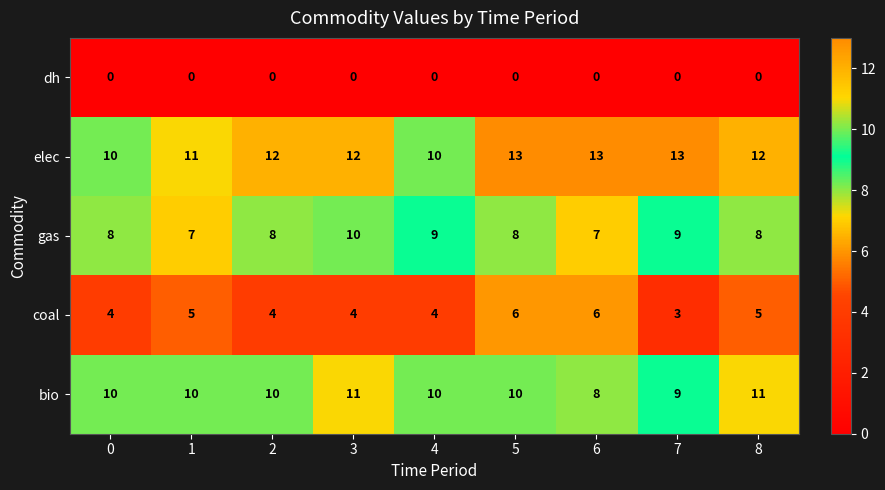

Is it true that dh equals 0 at 1?

True